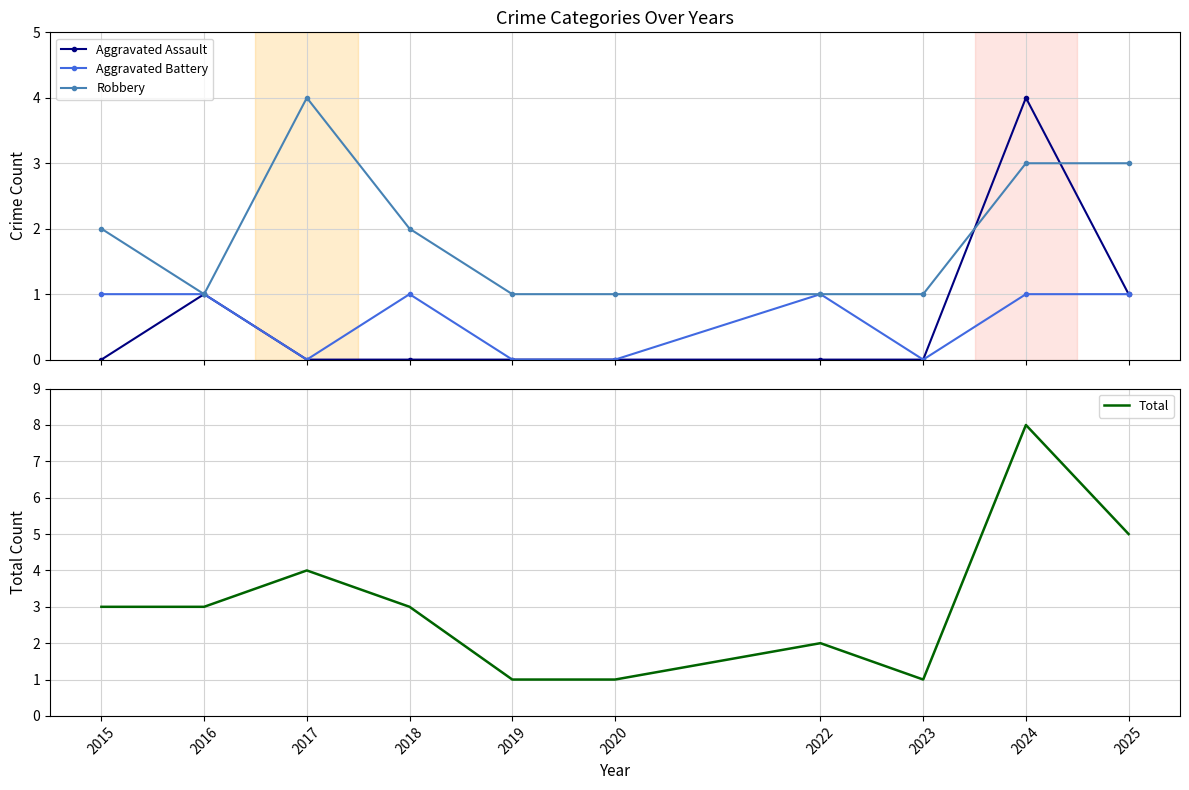

What are all the series names shown in the legend?

Aggravated Assault, Aggravated Battery, Robbery, Total